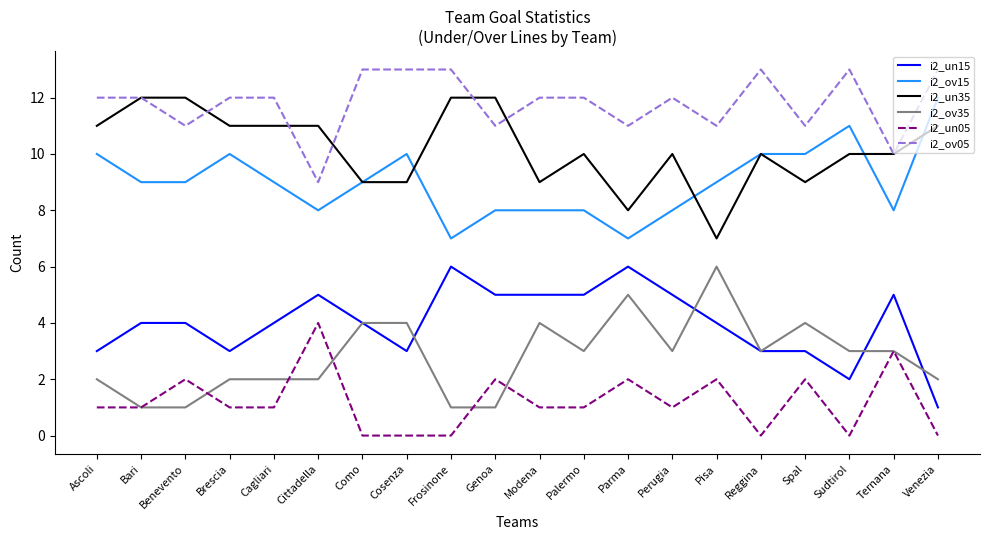

What is the lowest value of the i2_ov15 series?

7